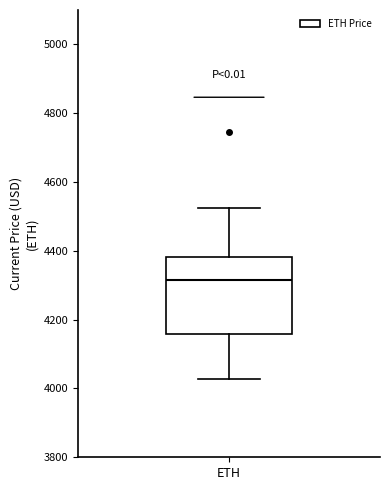

Transcribe this box plot: give where the median line is, the range the box spans, and where the two whiskers end, as read against the y-axis. The values are not printed on the chart, so give them approximately, as read against the axis.

median 4320, box 4160 to 4380, whiskers 4020 to 4520